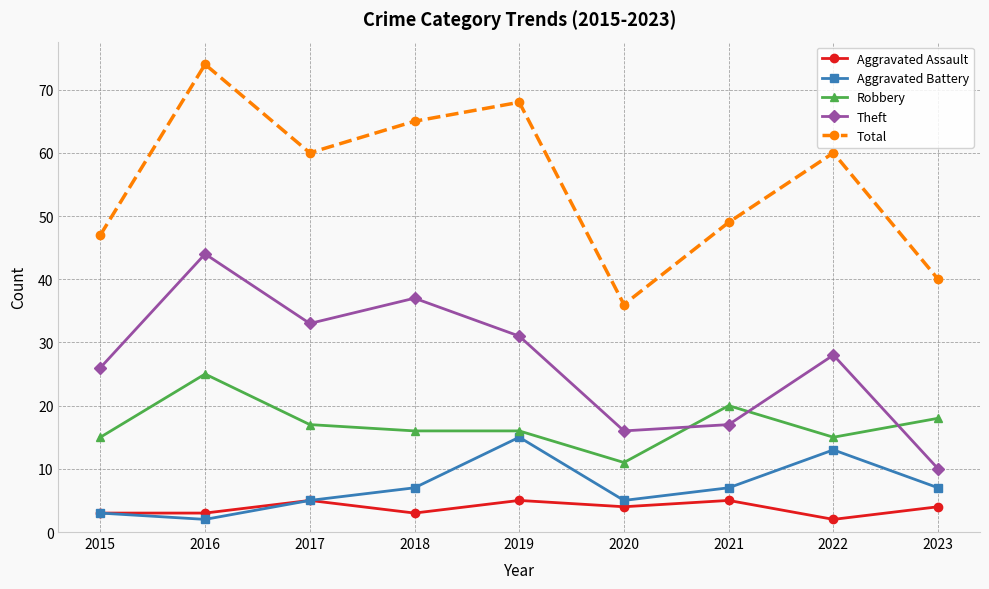

What is the approximate value of Aggravated Assault at 2023?

4